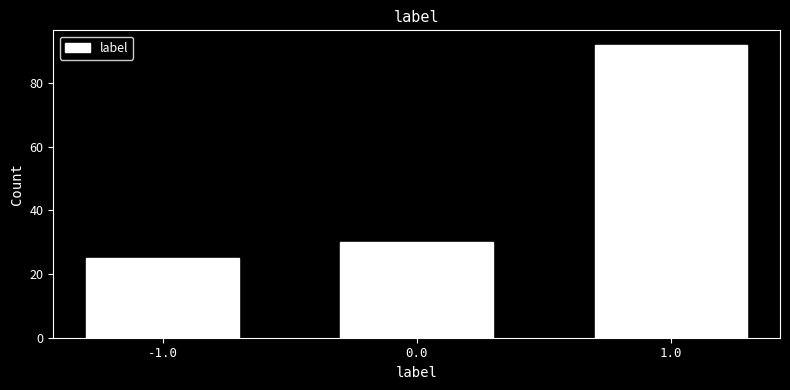

Reading left to right, extract all data points from this chart.

-1.0=25	0.0=30	1.0=92